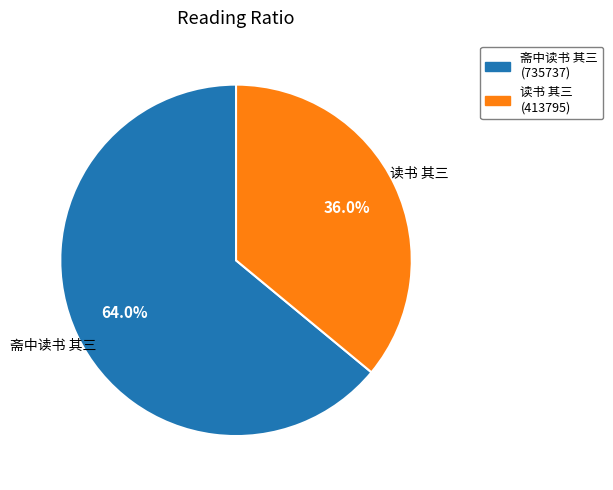

Which has a higher value, 读书 其三 or 斋中读书 其三?

斋中读书 其三